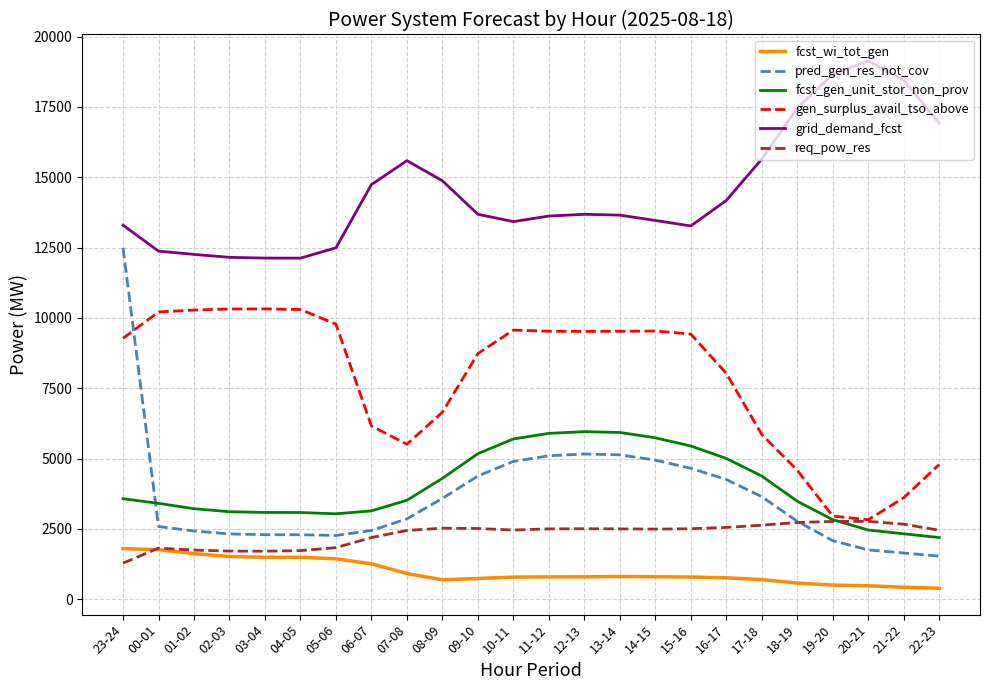

Which series has the largest total across all categories?

grid_demand_fcst